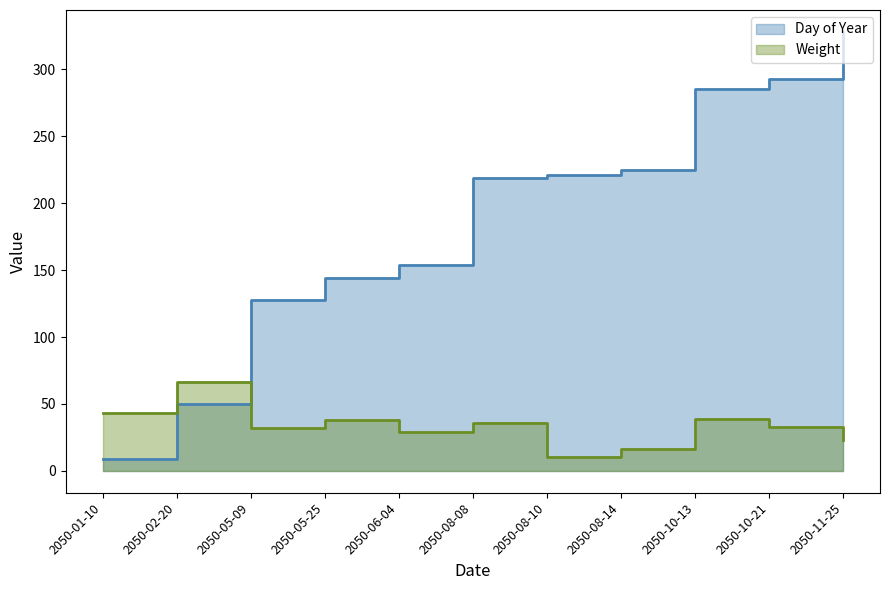

True or false: Weight has a value of 43 at 2050-01-10.

True